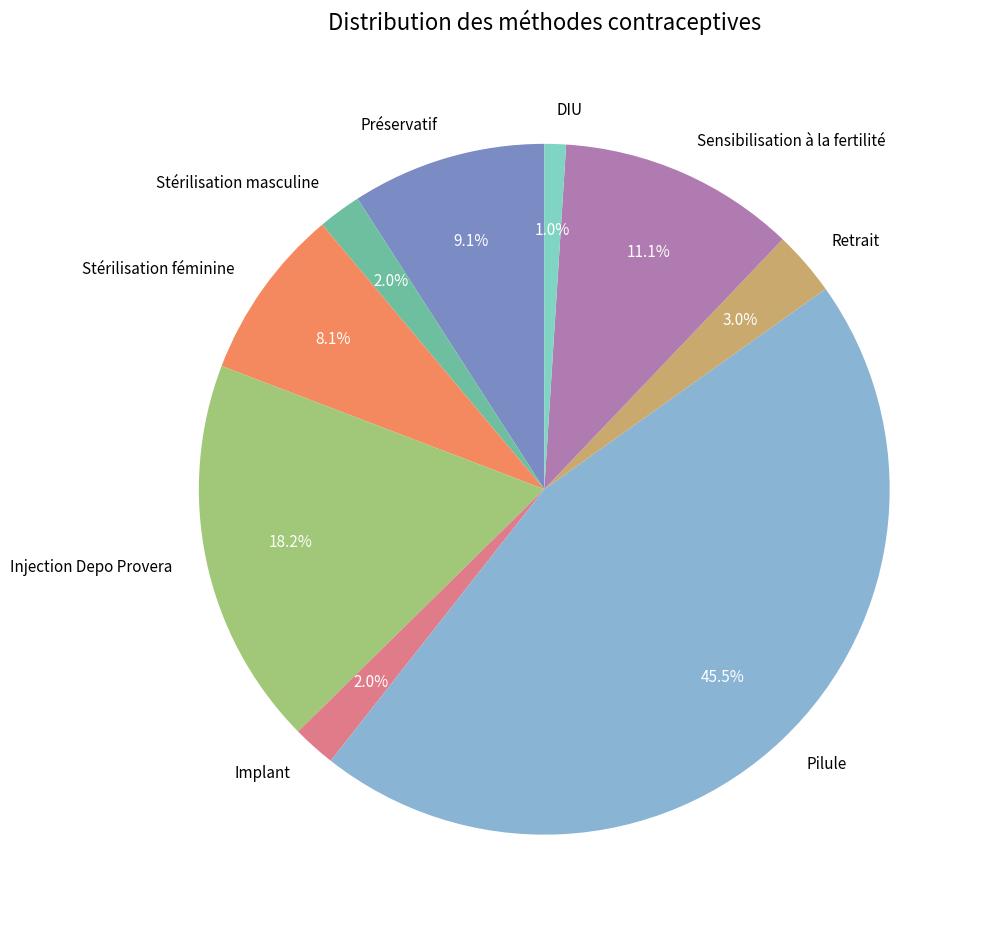

Count the number of slices in the pie.

9